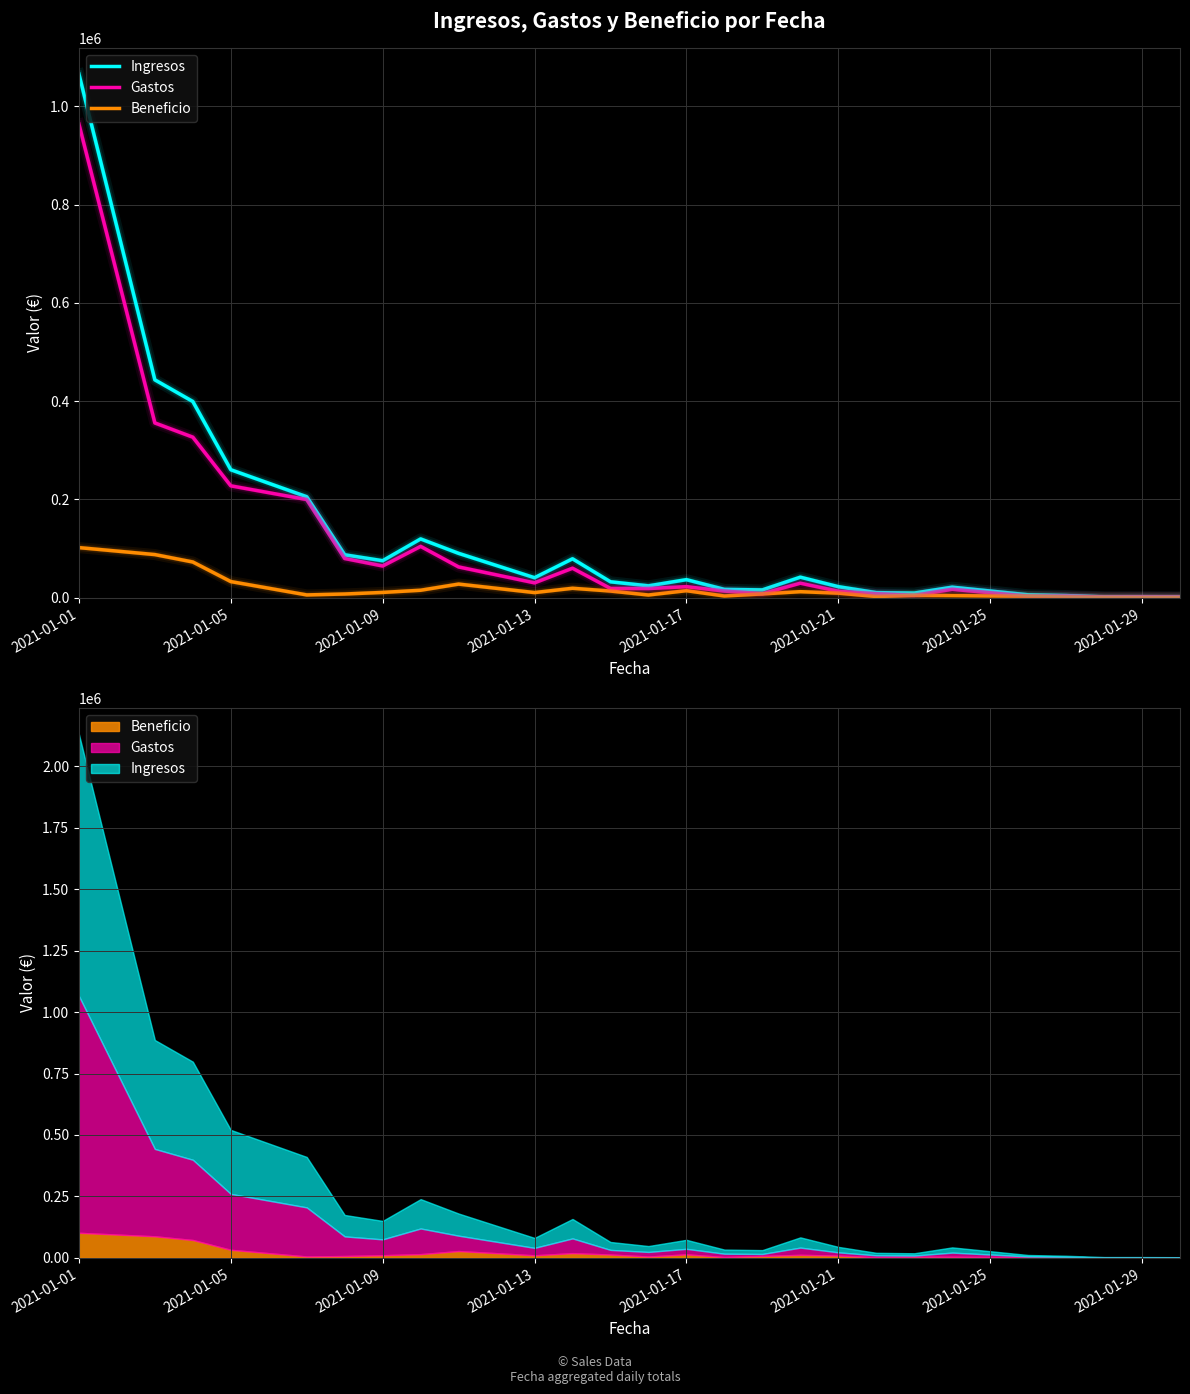

Where does the Gastos series first go above 22429?

2021-01-01